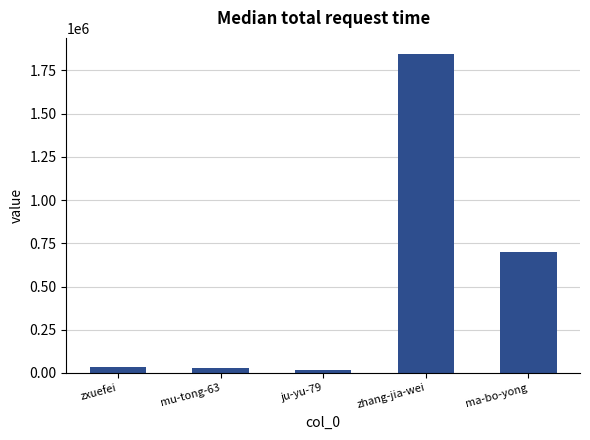

Which label corresponds to the largest value in the chart?

zhang-jia-wei